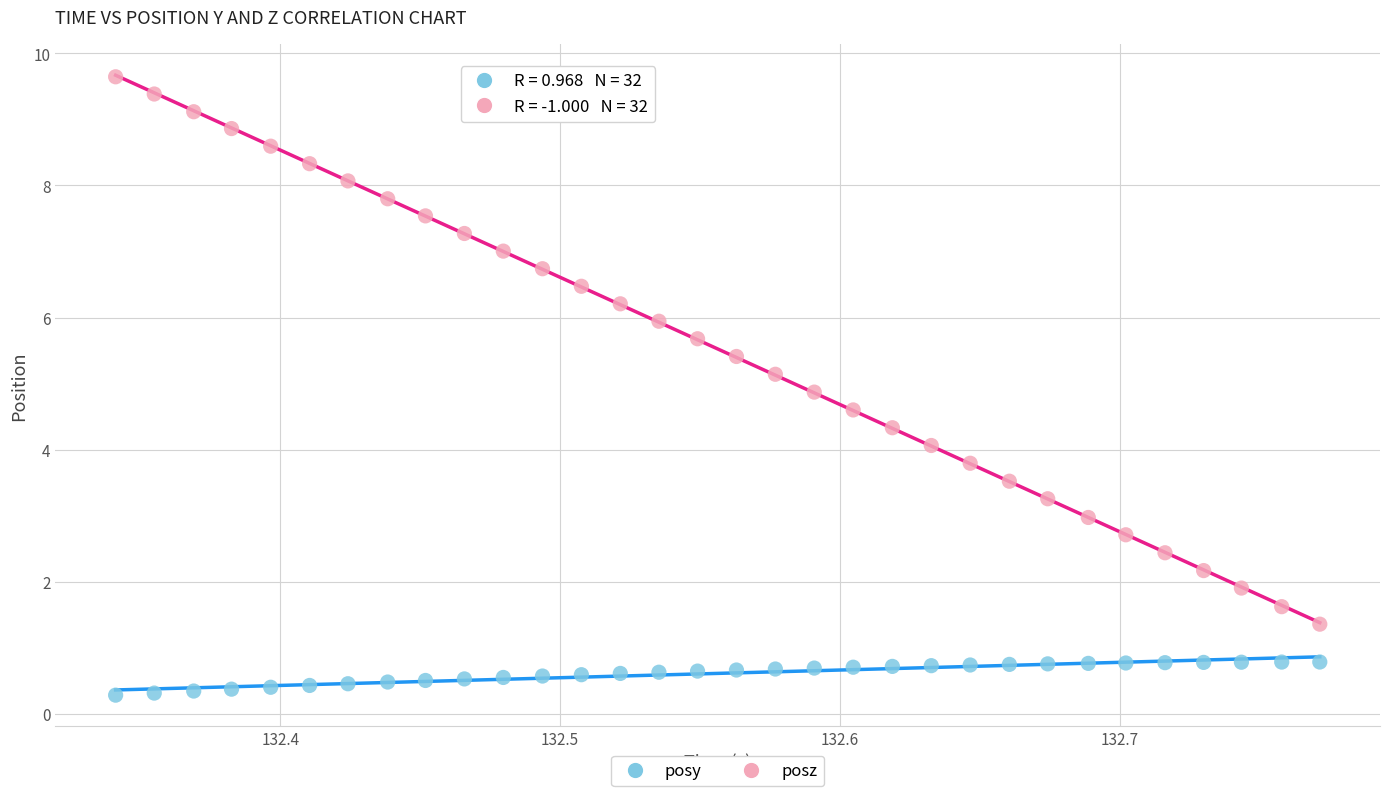

Which series contains the lowest Y value?

posy